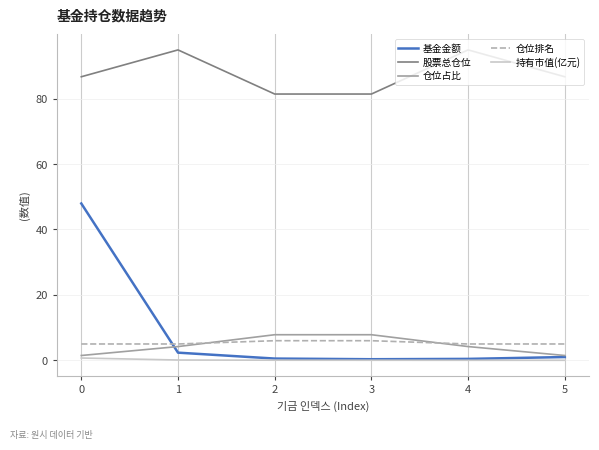

Between 0 and 4, which series saw the biggest shift?

基金金额